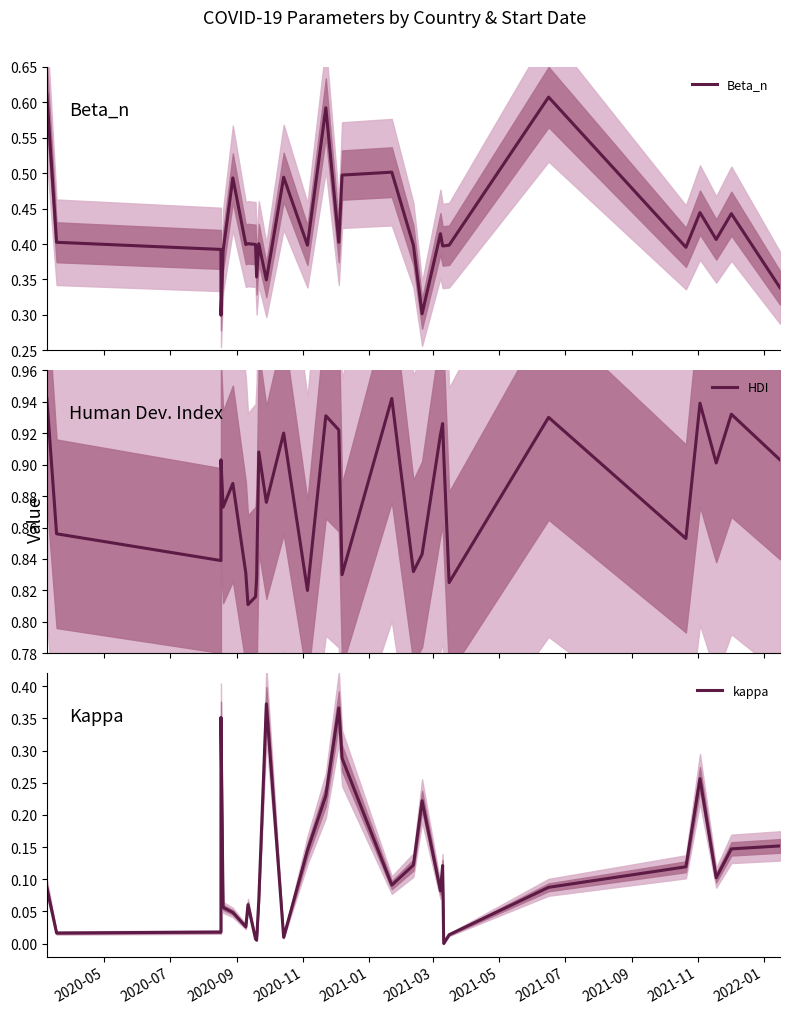

How many lines are shown in the chart?

3